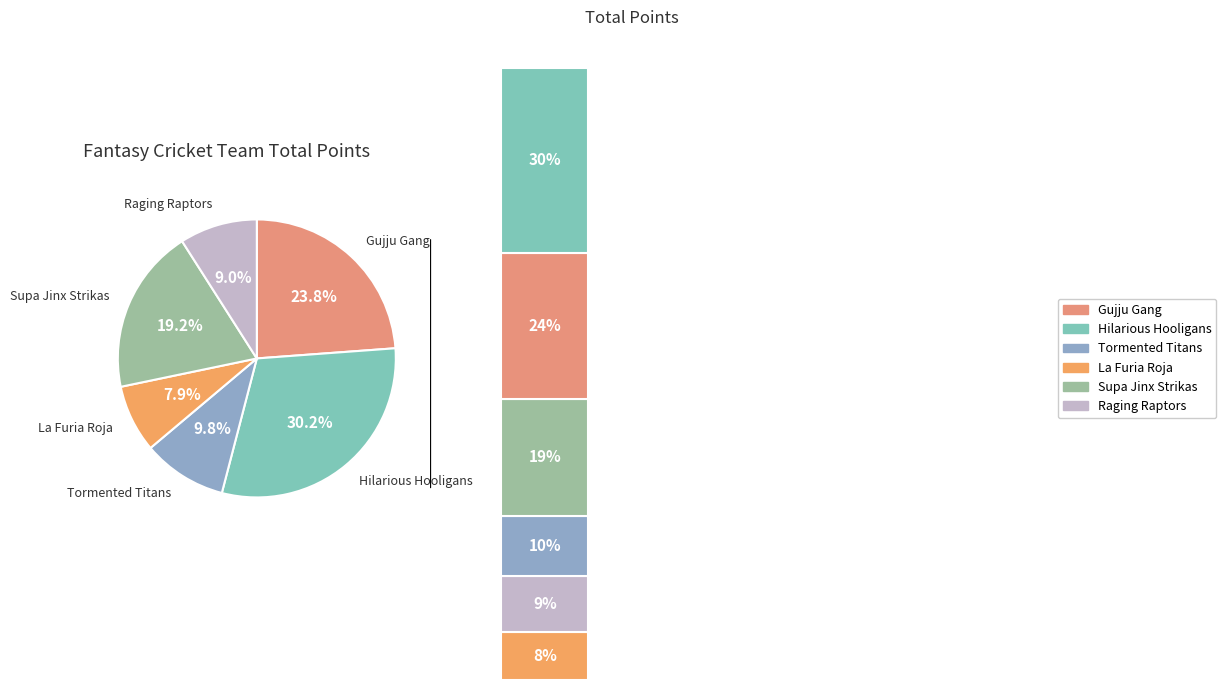

What is the change in value from Hilarious Hooligans to Tormented Titans?

-262